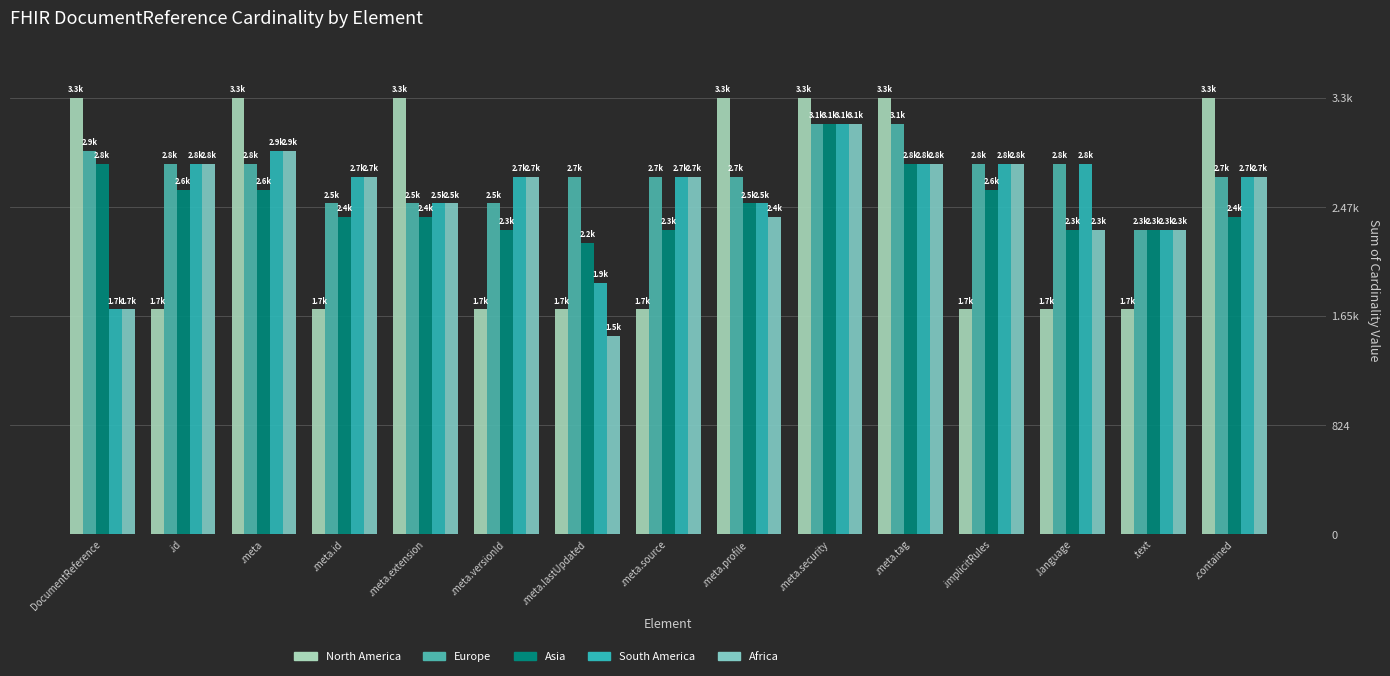

Where is Asia nearest to the value 2650?

.id